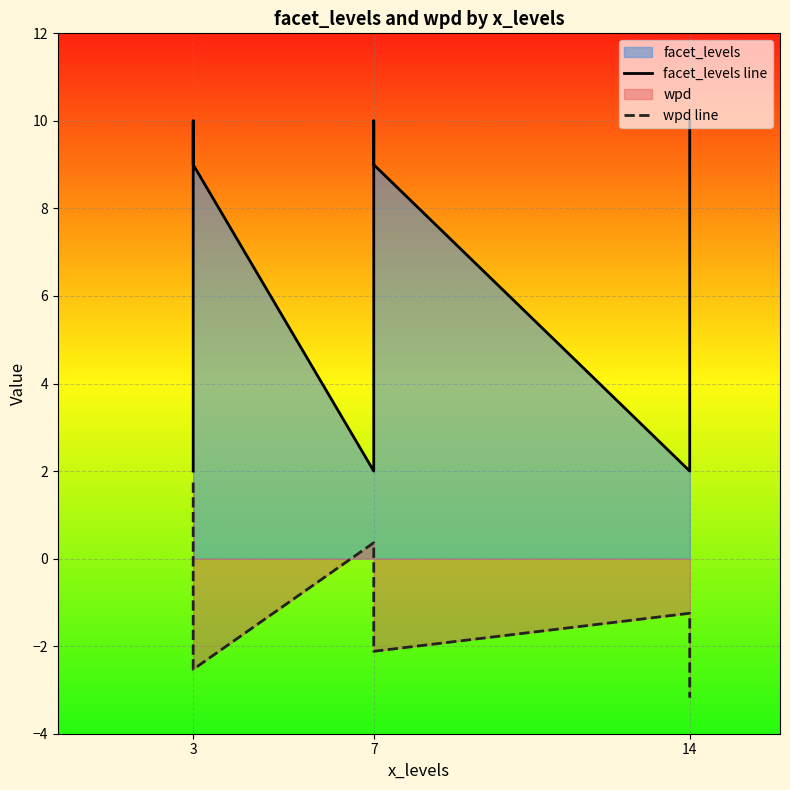

What is the sum of all wpd line values?

-11.4